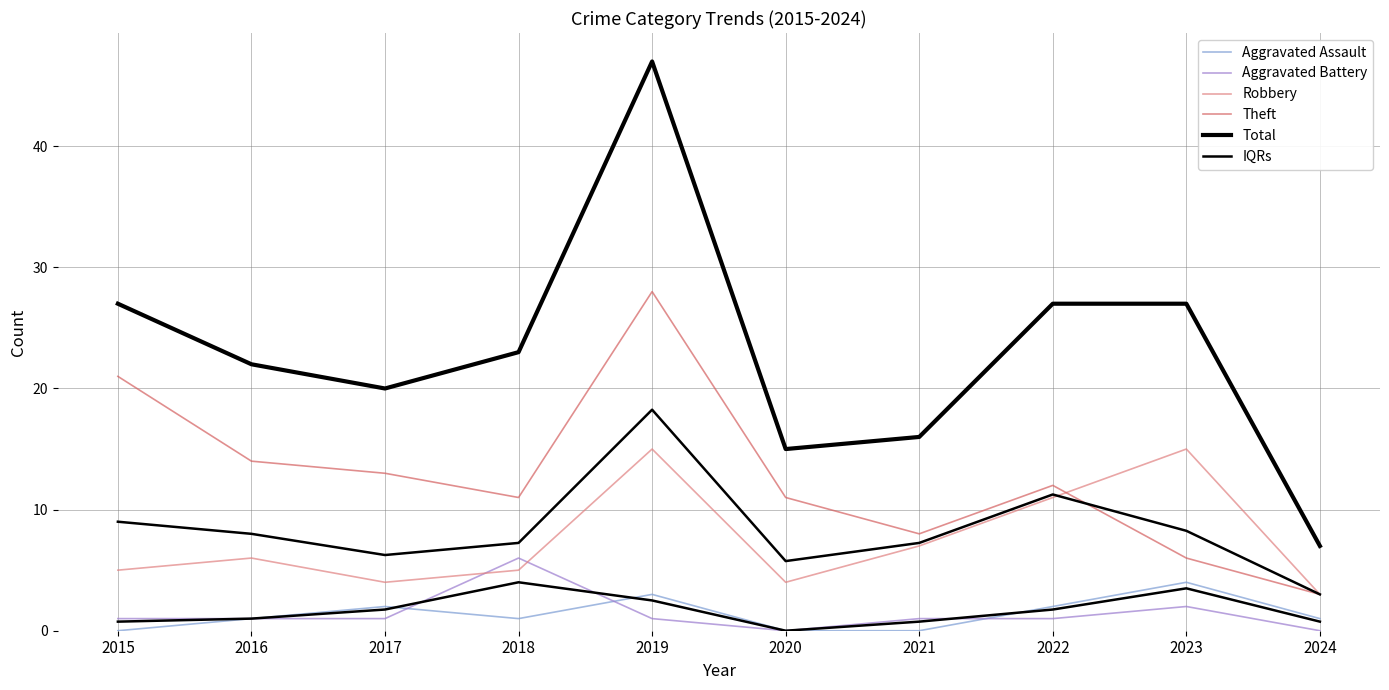

What is the value of the IQRs point at the 5th from the left?

18.2